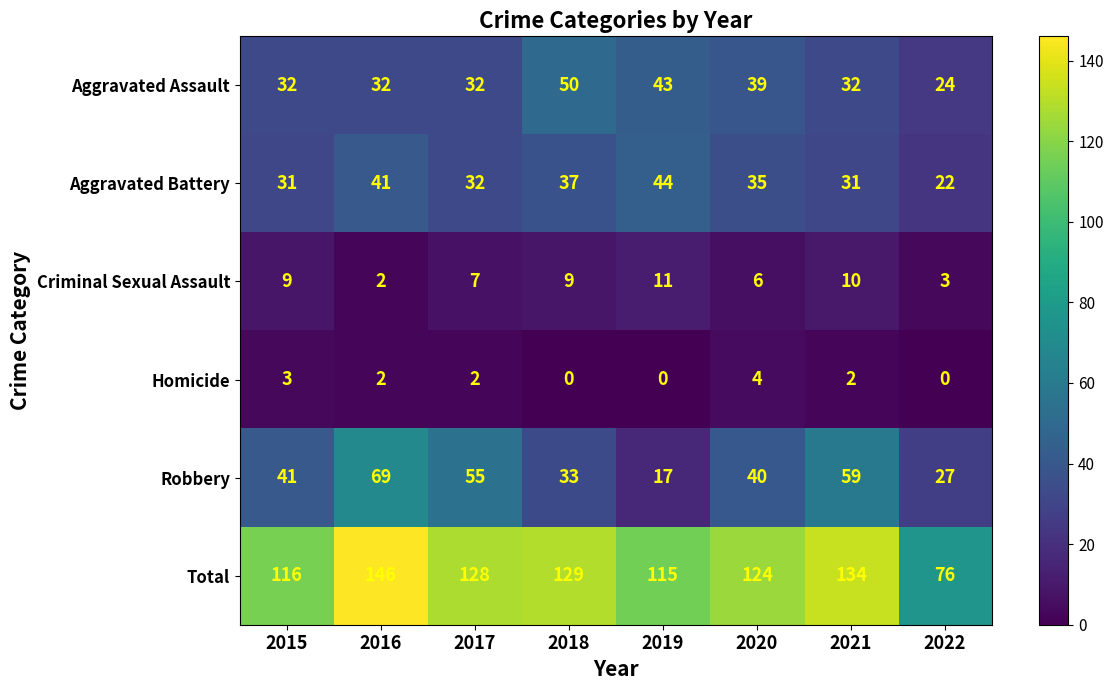

Between 2016 and 2021, which series saw the biggest shift?

Total